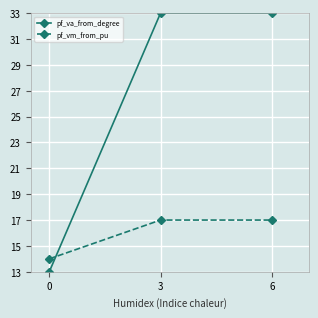

At how many categories does at least one series exceed 17?

2